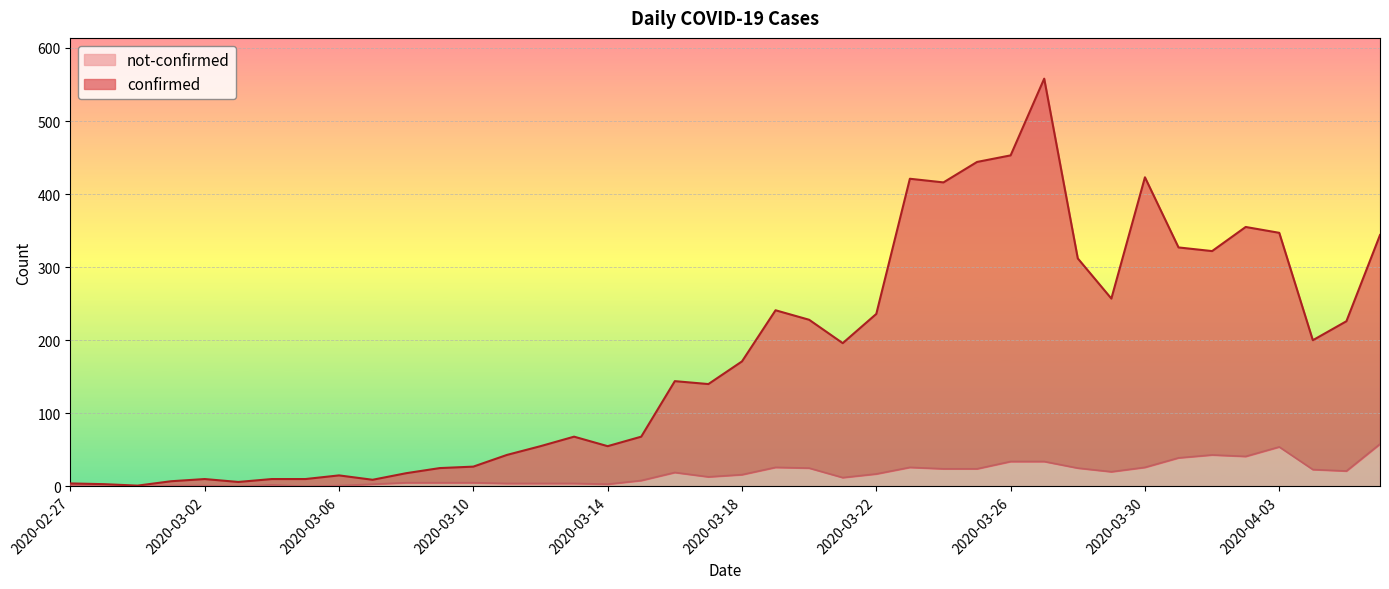

How many positive values does the not-confirmed series have?

36